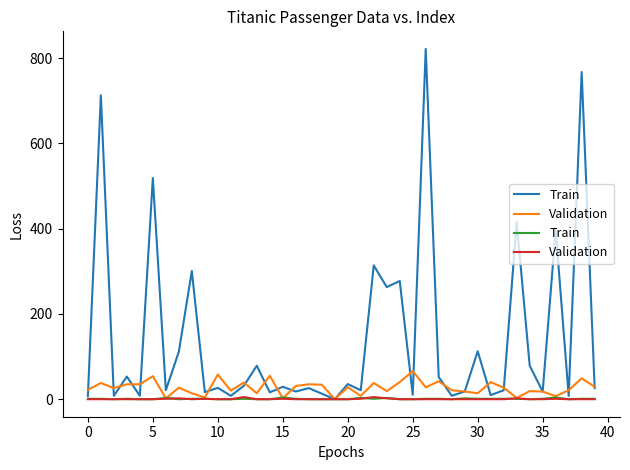

Which series ends up on top after the final intersection of Validation and Train?

Validation